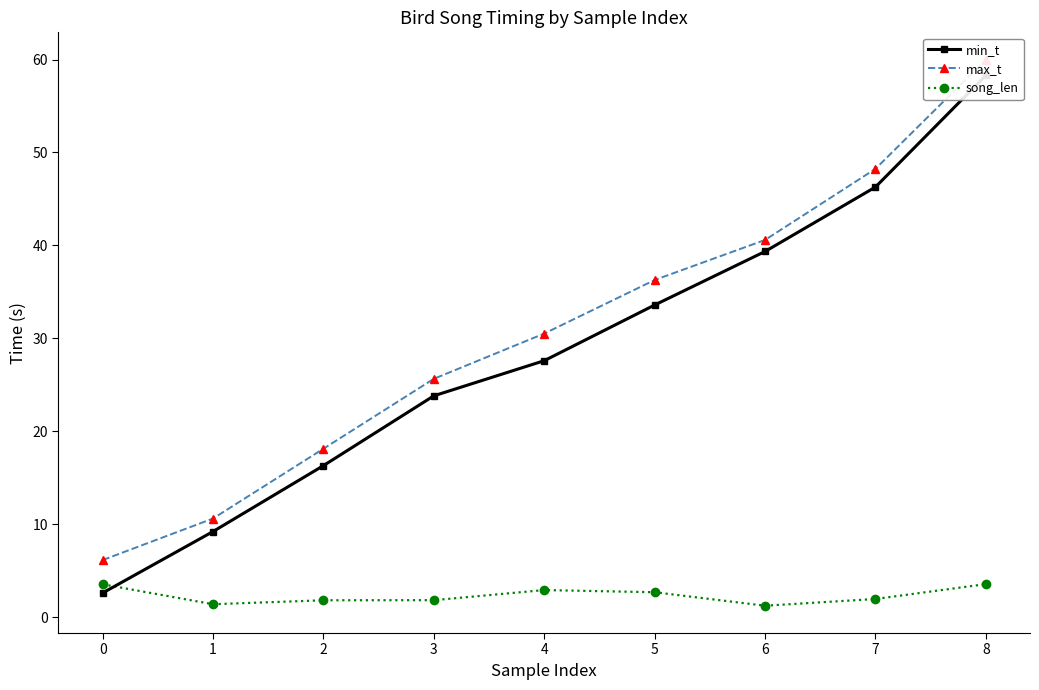

True or false: max_t and min_t cross at least once.

False